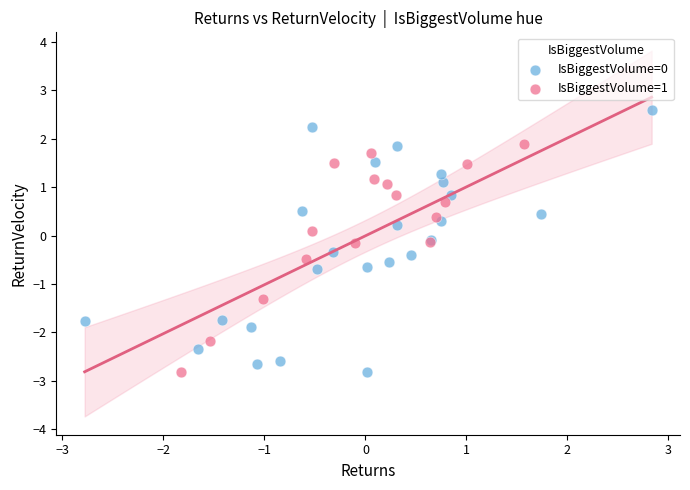

Which series contains the highest Y value?

IsBiggestVolume=0